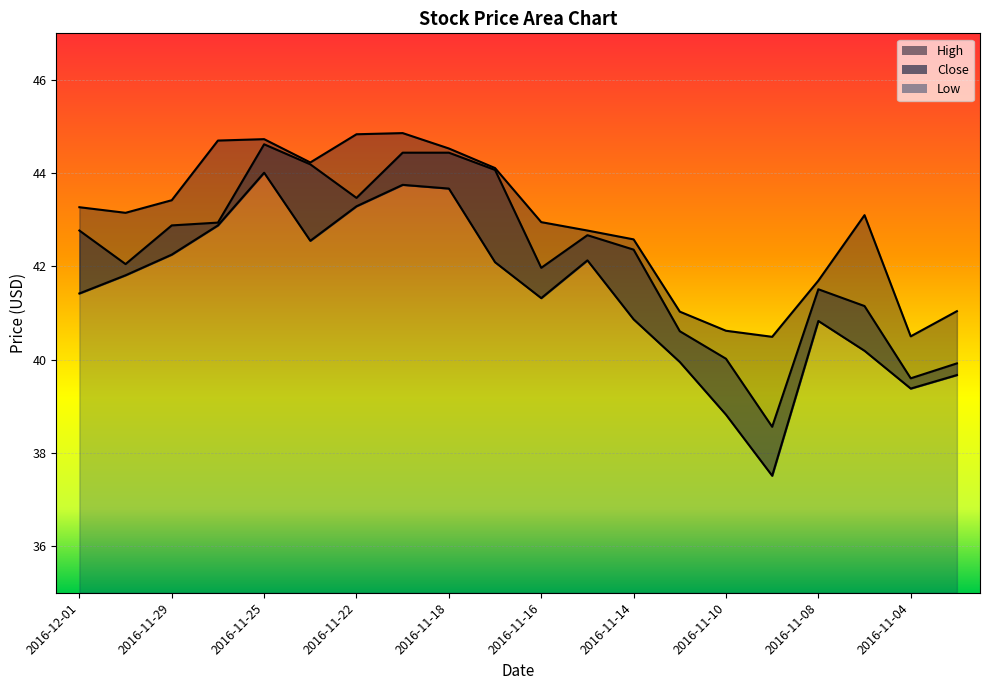

At which category is the sum across all series the highest?

2016-11-25